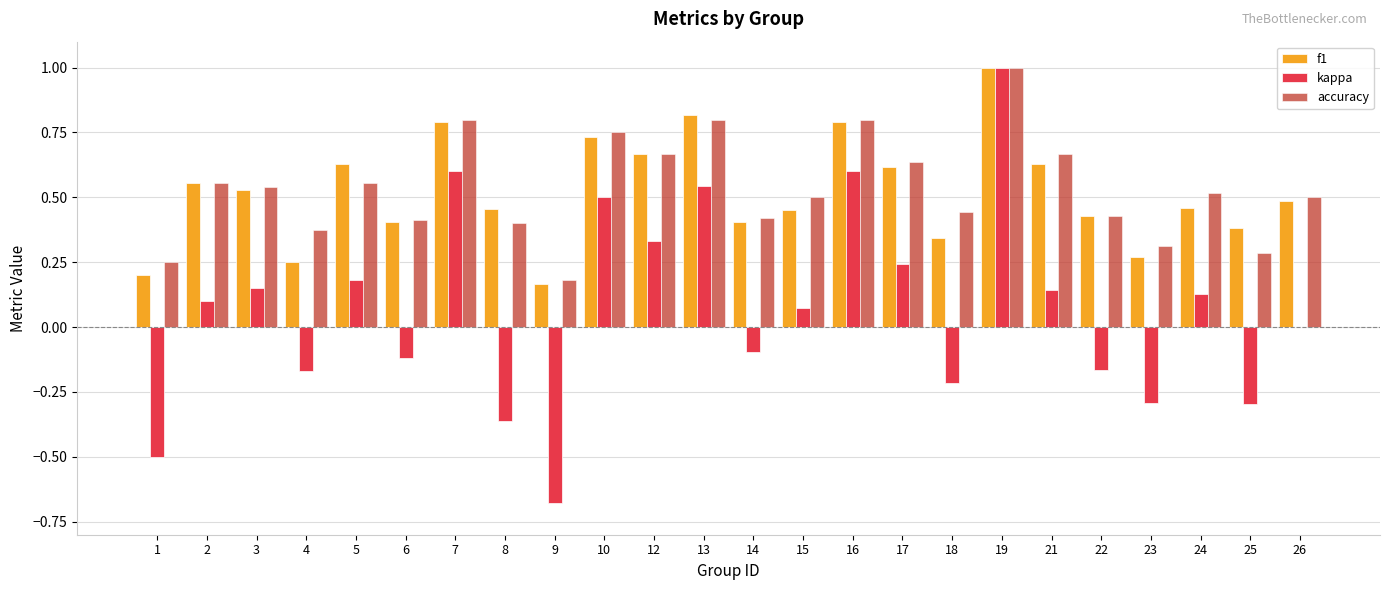

Between 1 and 4, which series saw the biggest shift?

kappa